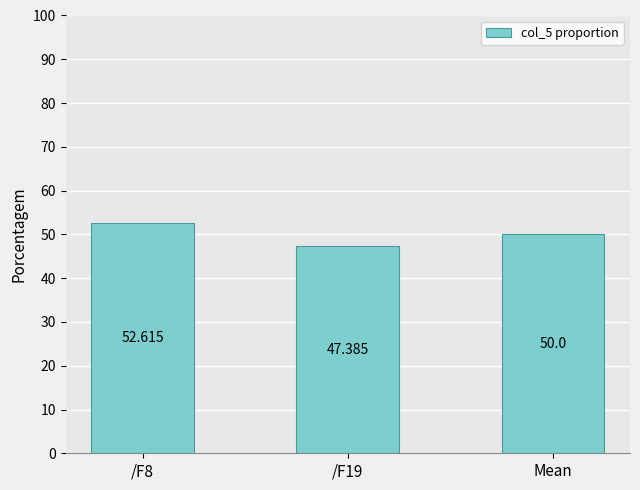

What is the label of the 2nd bar from the left?

/F19